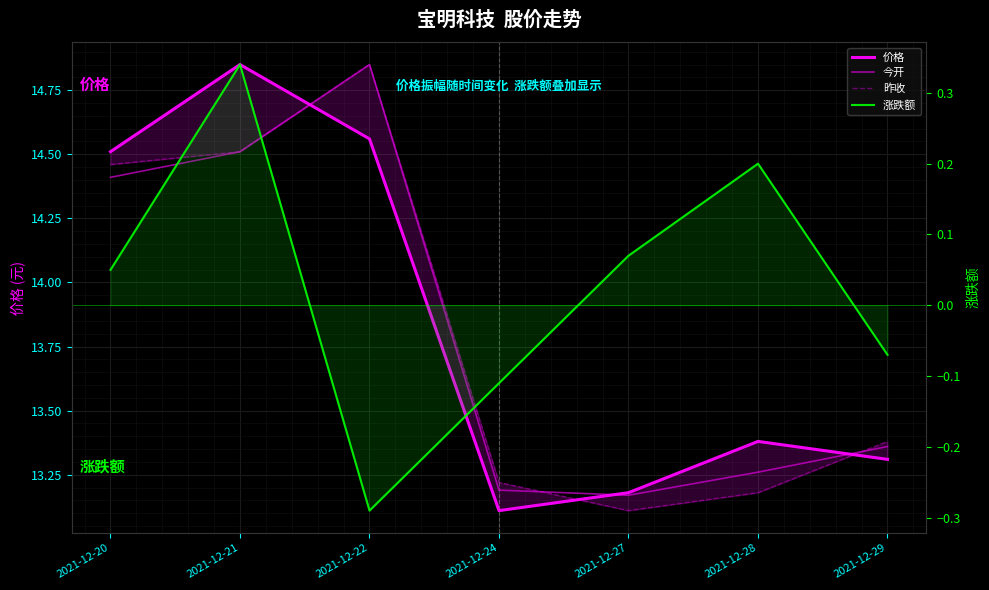

What are all the series names shown in the legend?

价格, 今开, 昨收, 涨跌额